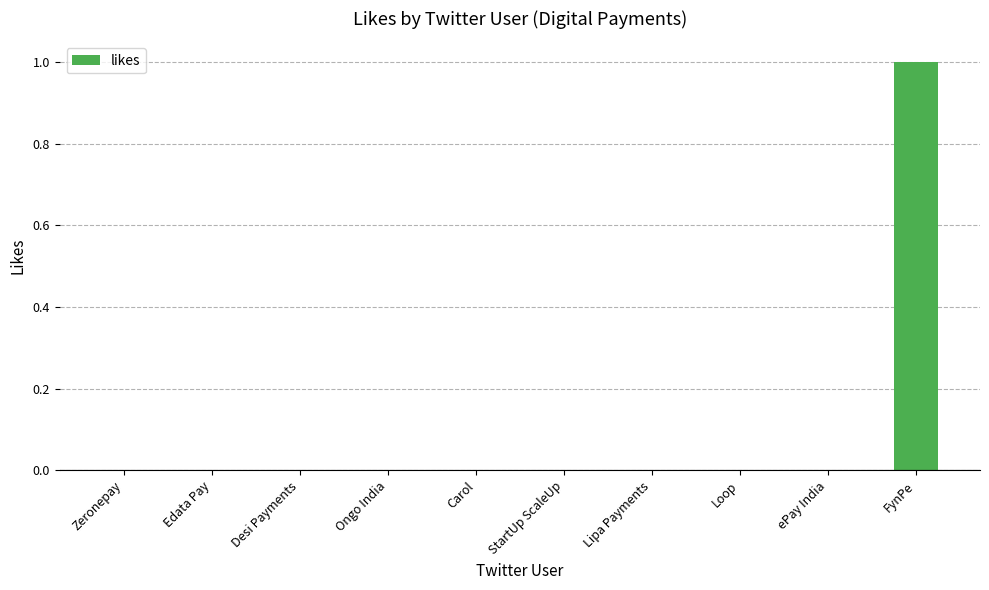

What is the maximum value shown in the chart?

1